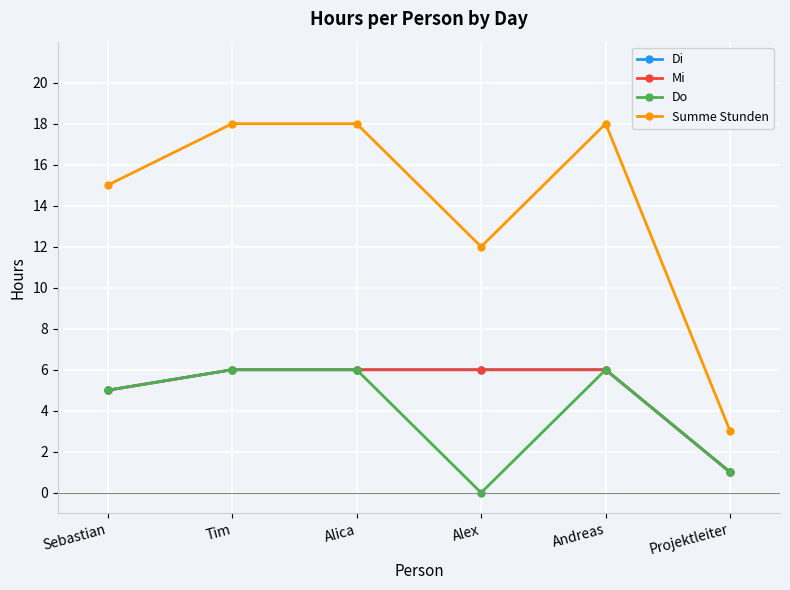

True or false: Di and Summe Stunden cross at least once.

False